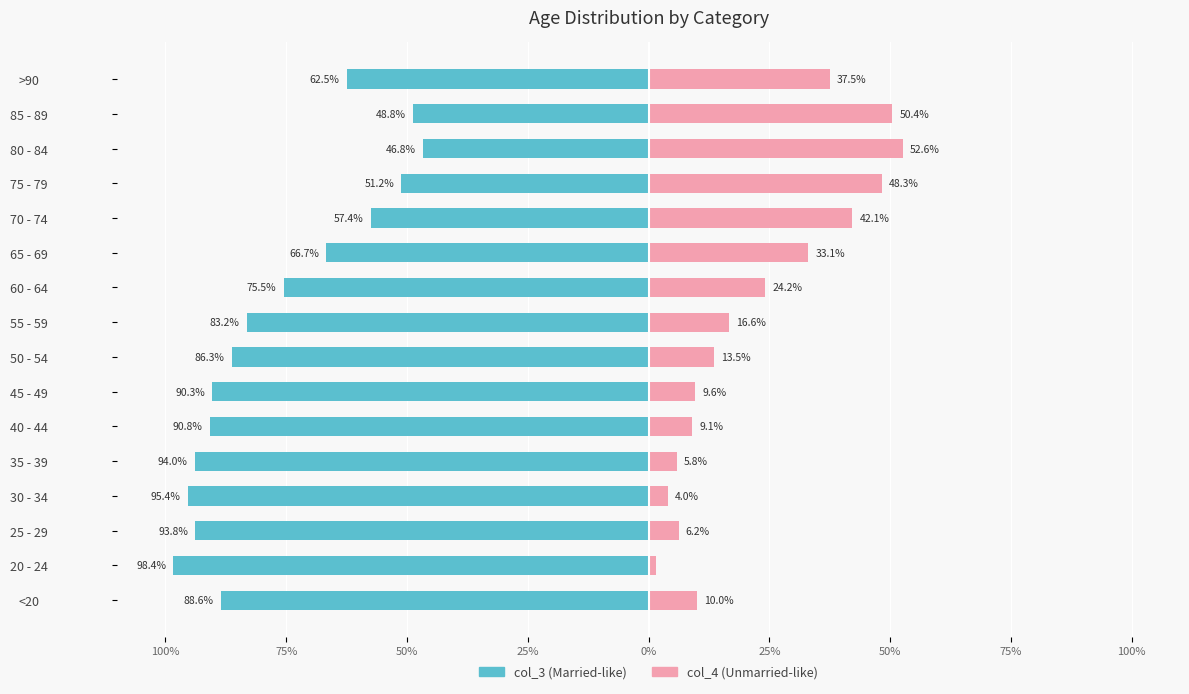

What is the value of the col_3 bar at the 4th from the left?

-95.4